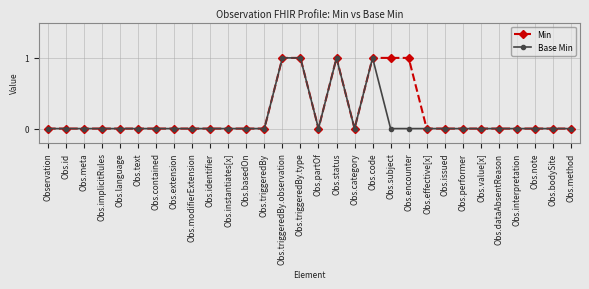

What is the label of the 28th point from the right?

Obs.meta